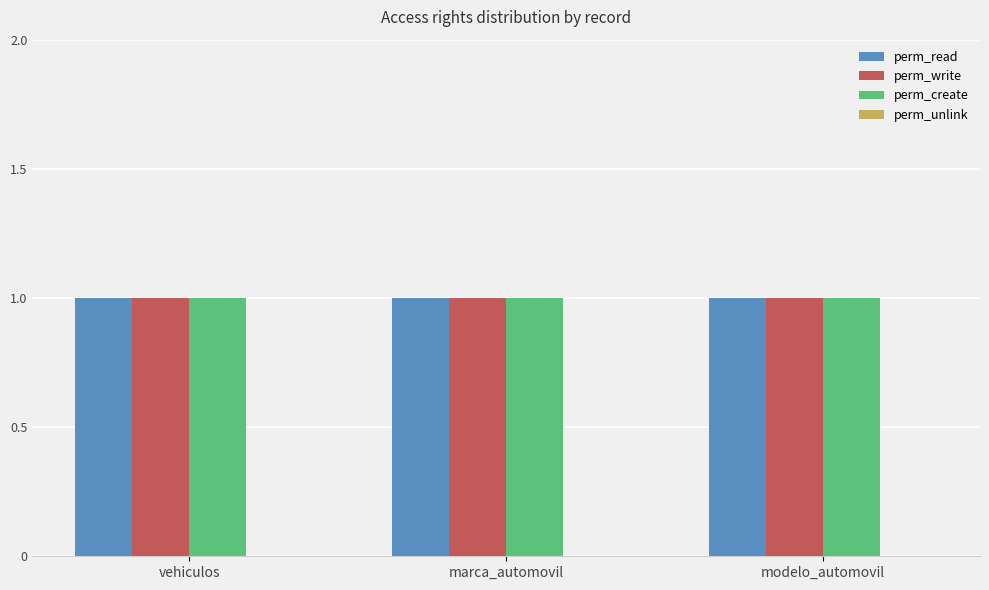

Rank the series at modelo_automovil from highest to lowest value.

perm_read, perm_write, perm_create, perm_unlink